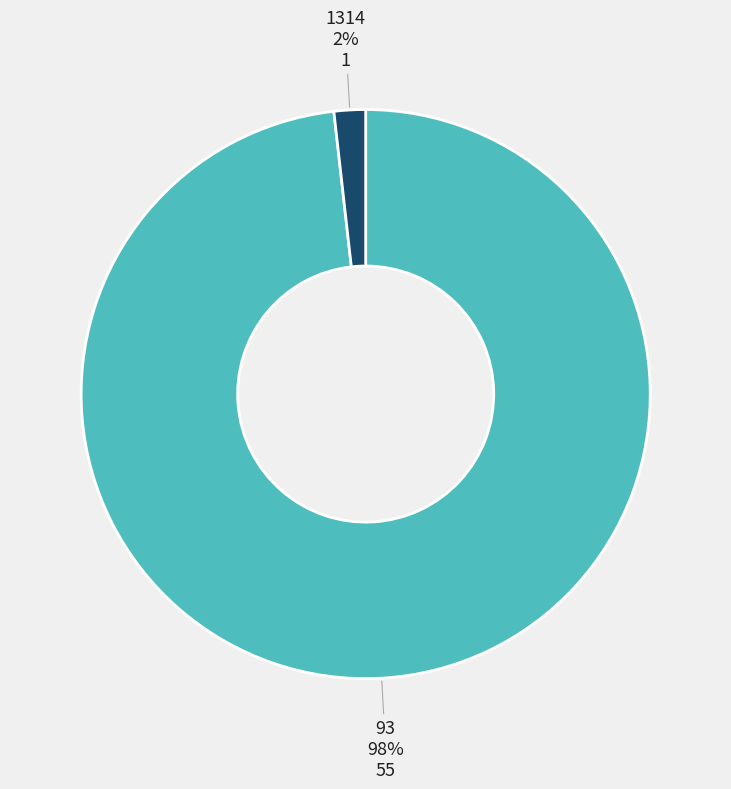

Do 93 and 1314 together represent more than half of the pie?

Yes